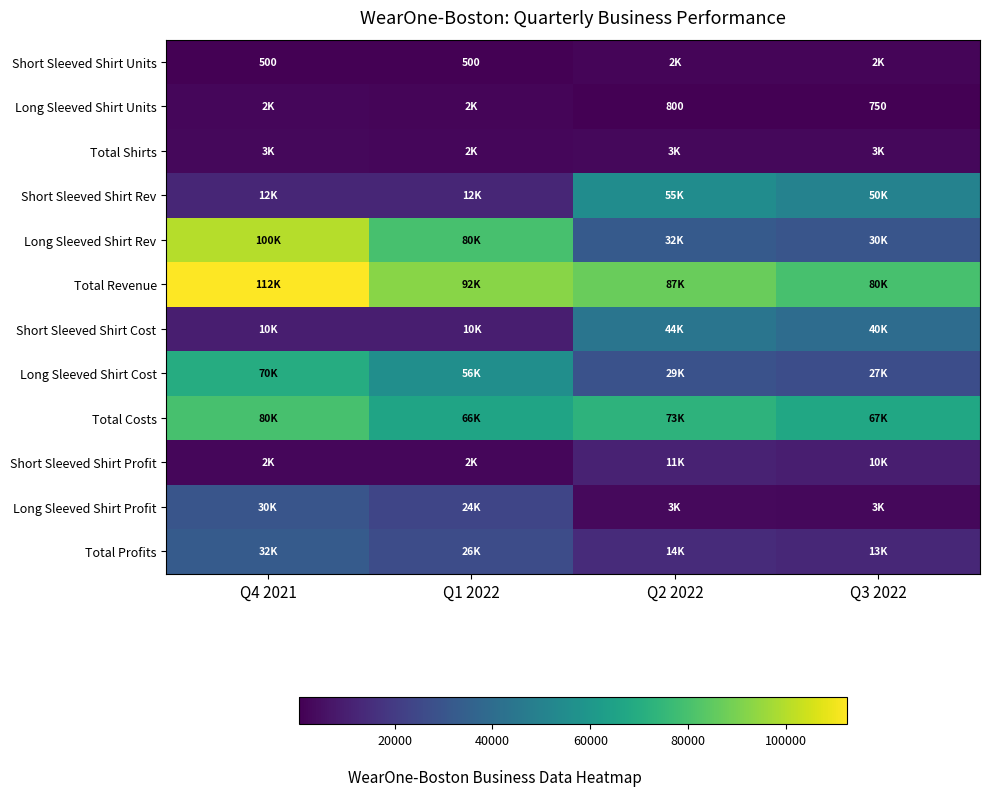

The value of Long Sleeved Shirt Units at Q2 2022 is 442. True or false?

False